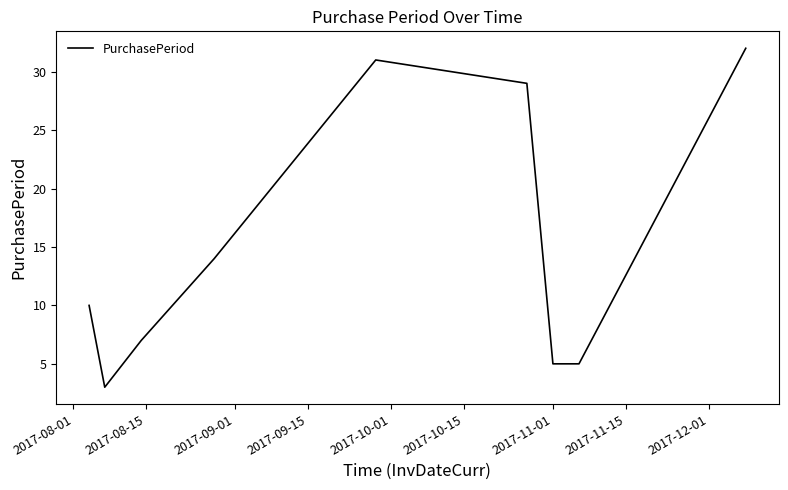

True or false: there are more than 1 points higher than both neighbors.

False